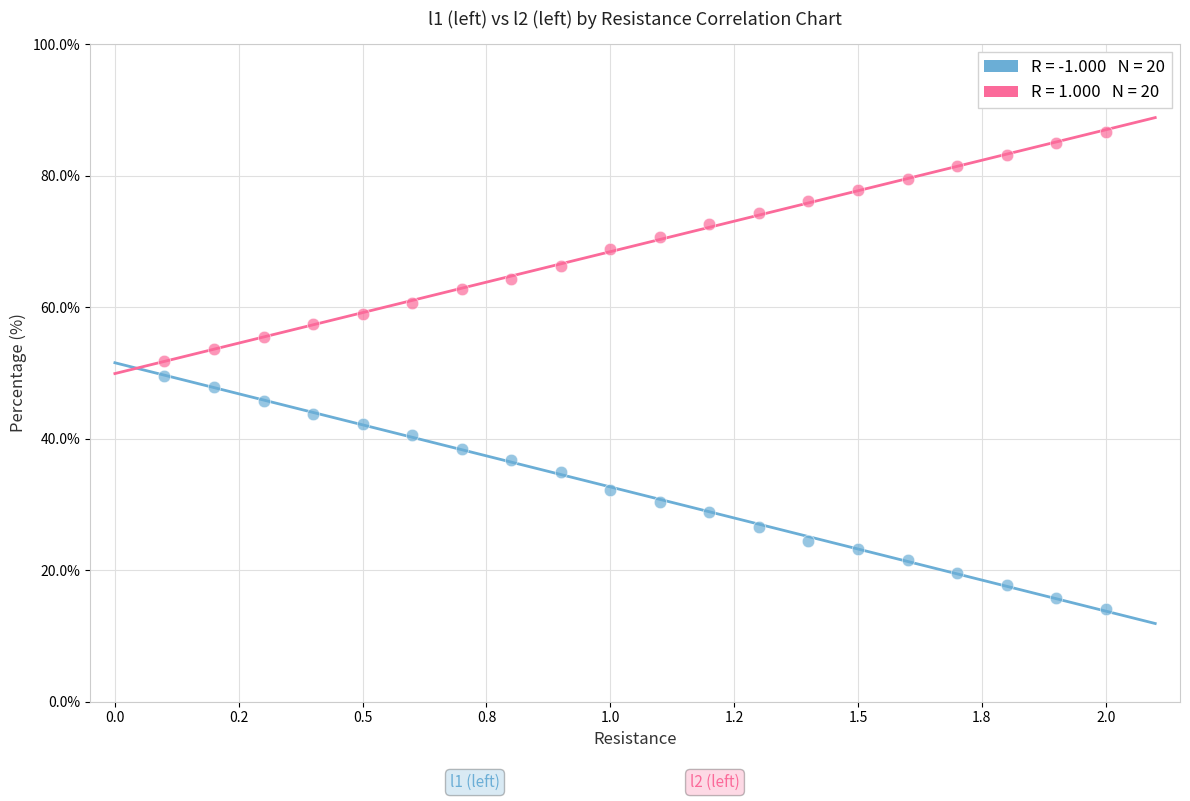

Across all data points, what is the range of Y values (max minus min)?

72.5